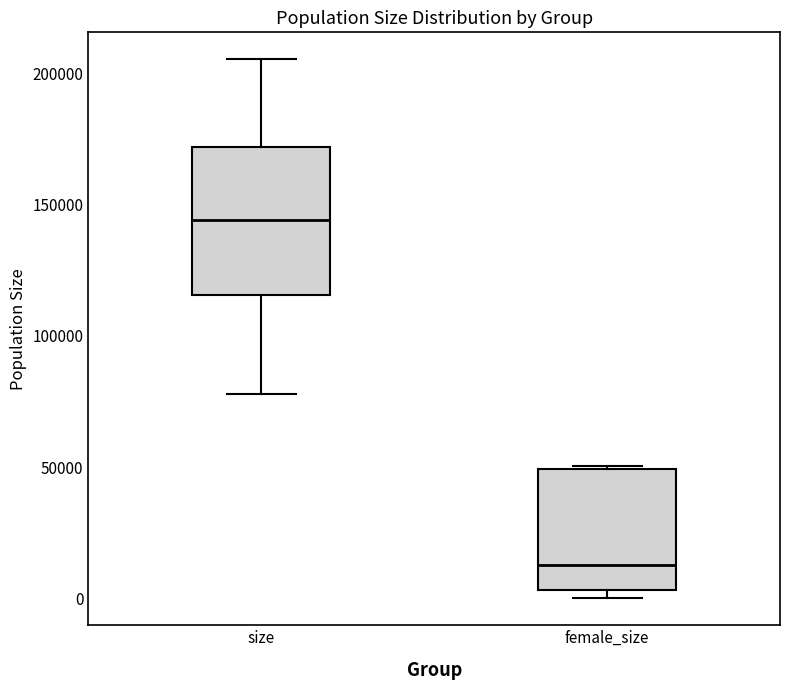

Reading left to right, transcribe this box plot: for each box, give where its median line is, the range the box spans, and where its two whiskers end, as read against the y-axis. The values are not printed on the chart, so give them approximately, as read against the axis.

size: median 145000, box 115000 to 170000, whiskers 80000 to 205000
female_size: median 15000, box 5000 to 50000, whiskers 0 to 50000